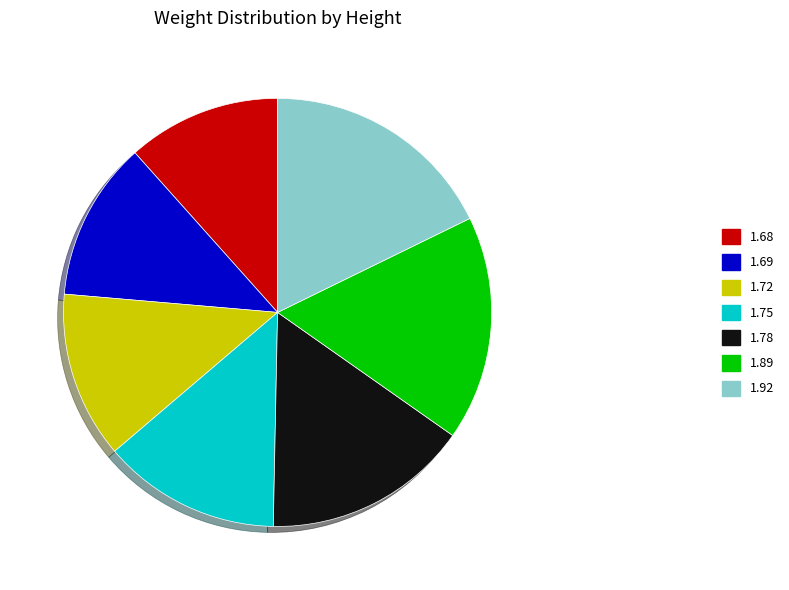

How many slices are in this pie chart?

7